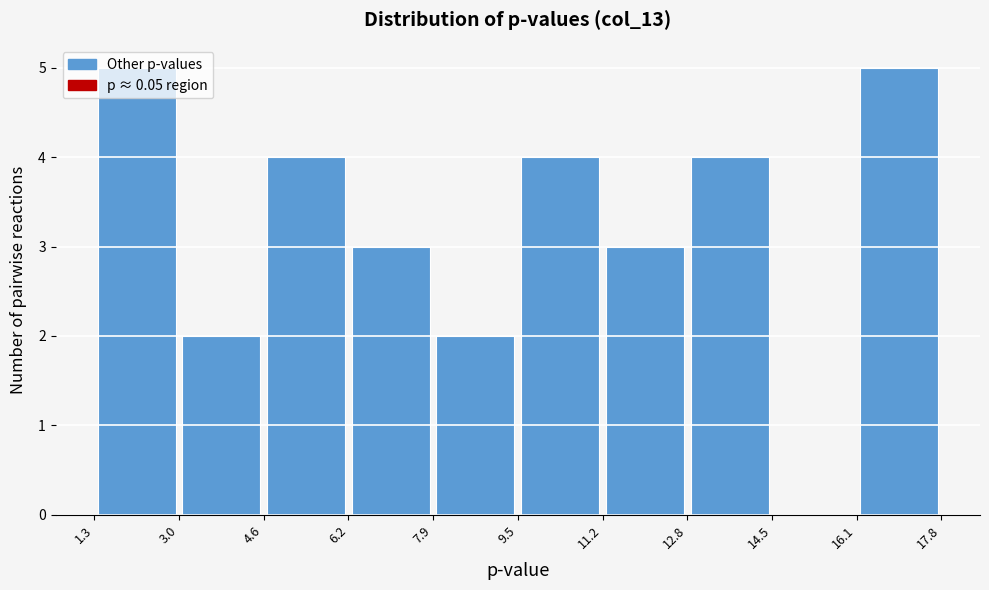

How tall is the bar that spans 16.1 to 17.8 on the x-axis? The values are not printed on the chart, so give them approximately, as read against the axis.

5